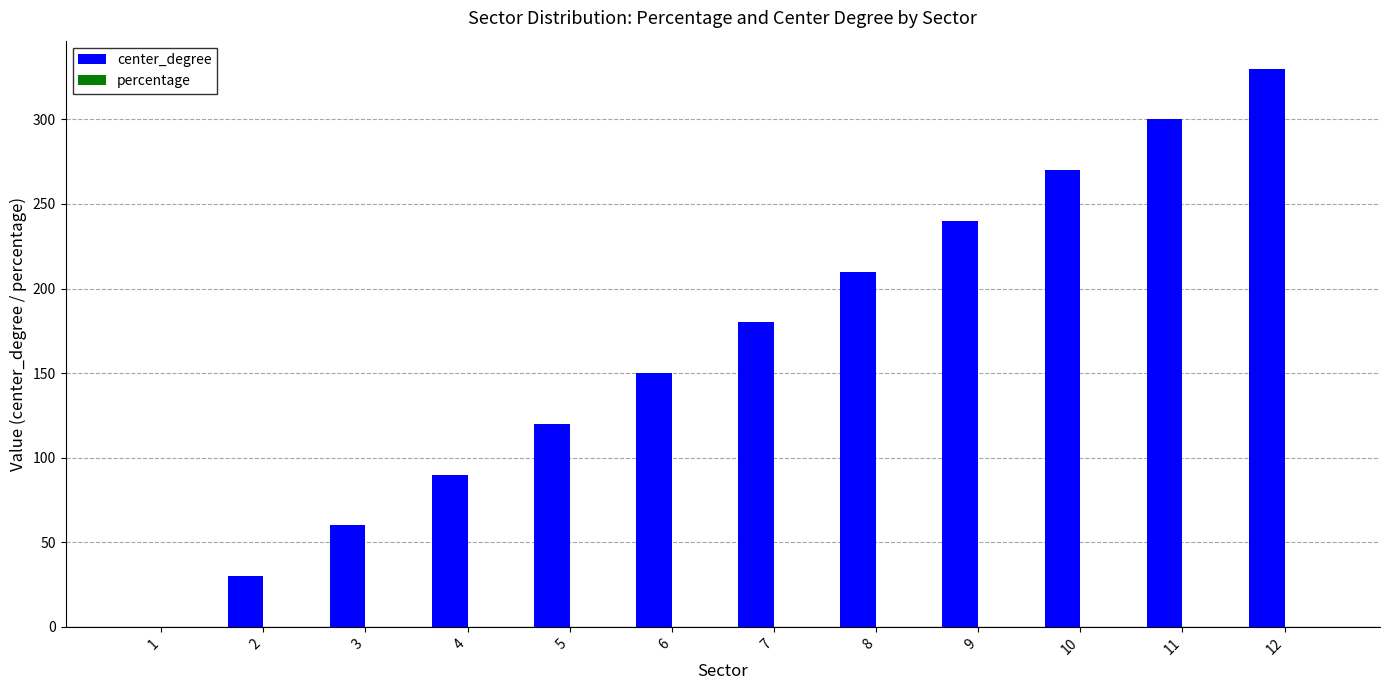

Does the chart contain stacked bars?

No